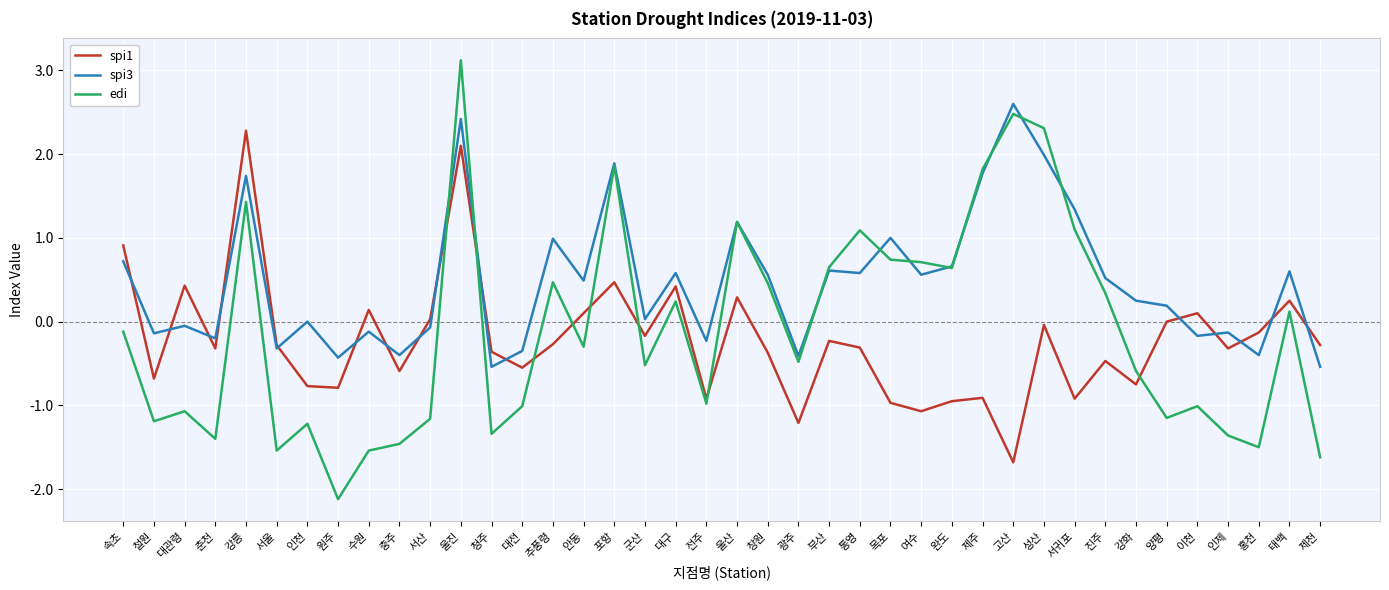

Is the value of spi1 at 진주 greater than the value of edi at 충주?

Yes